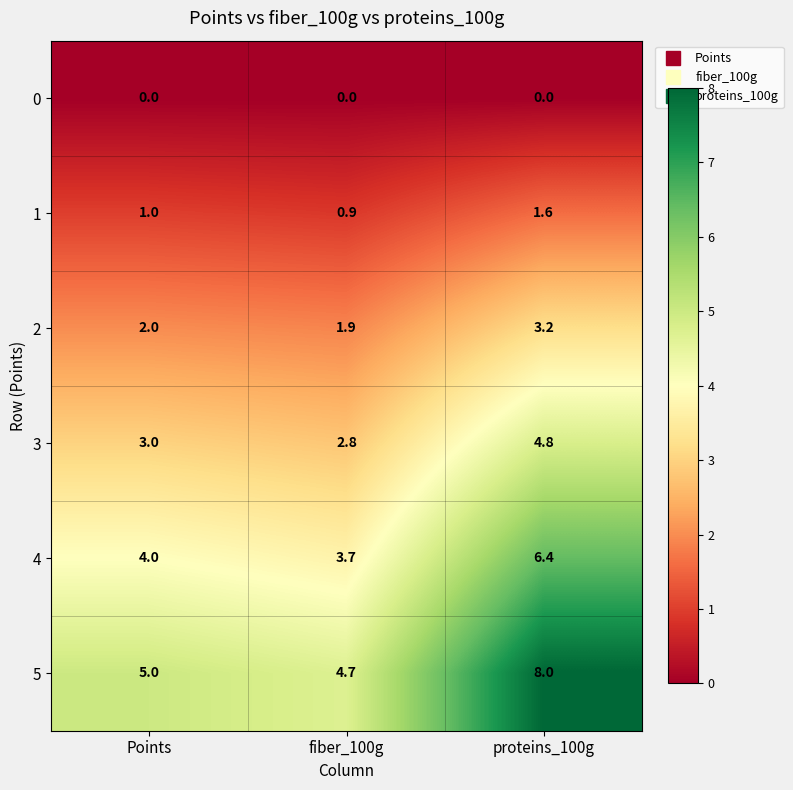

The 1 series shows 0.7 at Points. True or false?

False